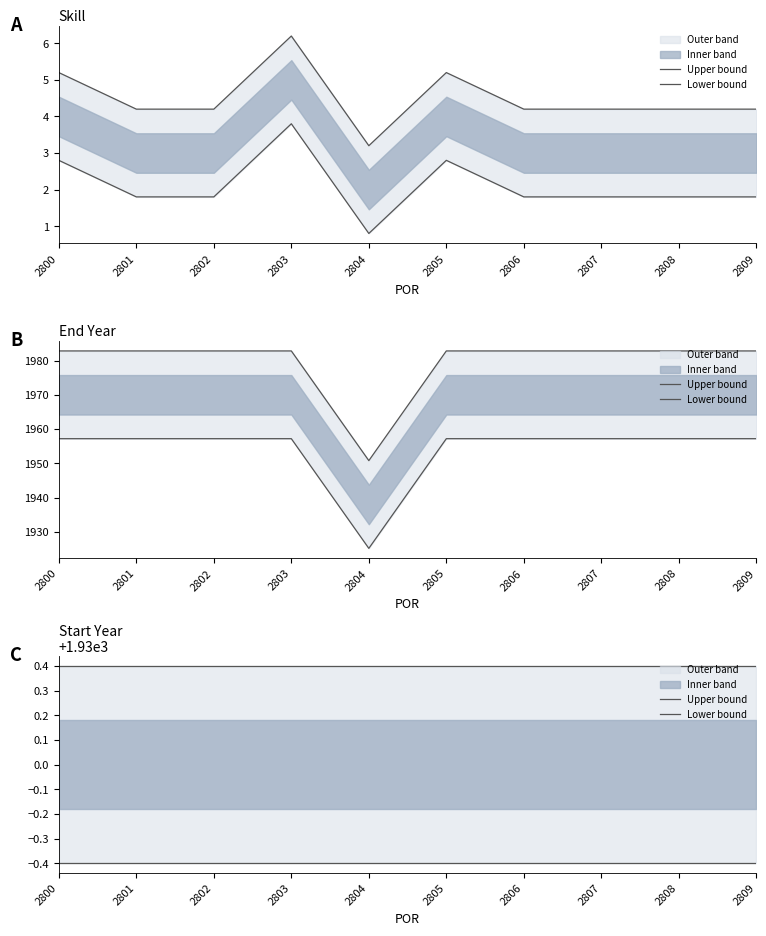

At how many categories does at least one series exceed 1929?

10